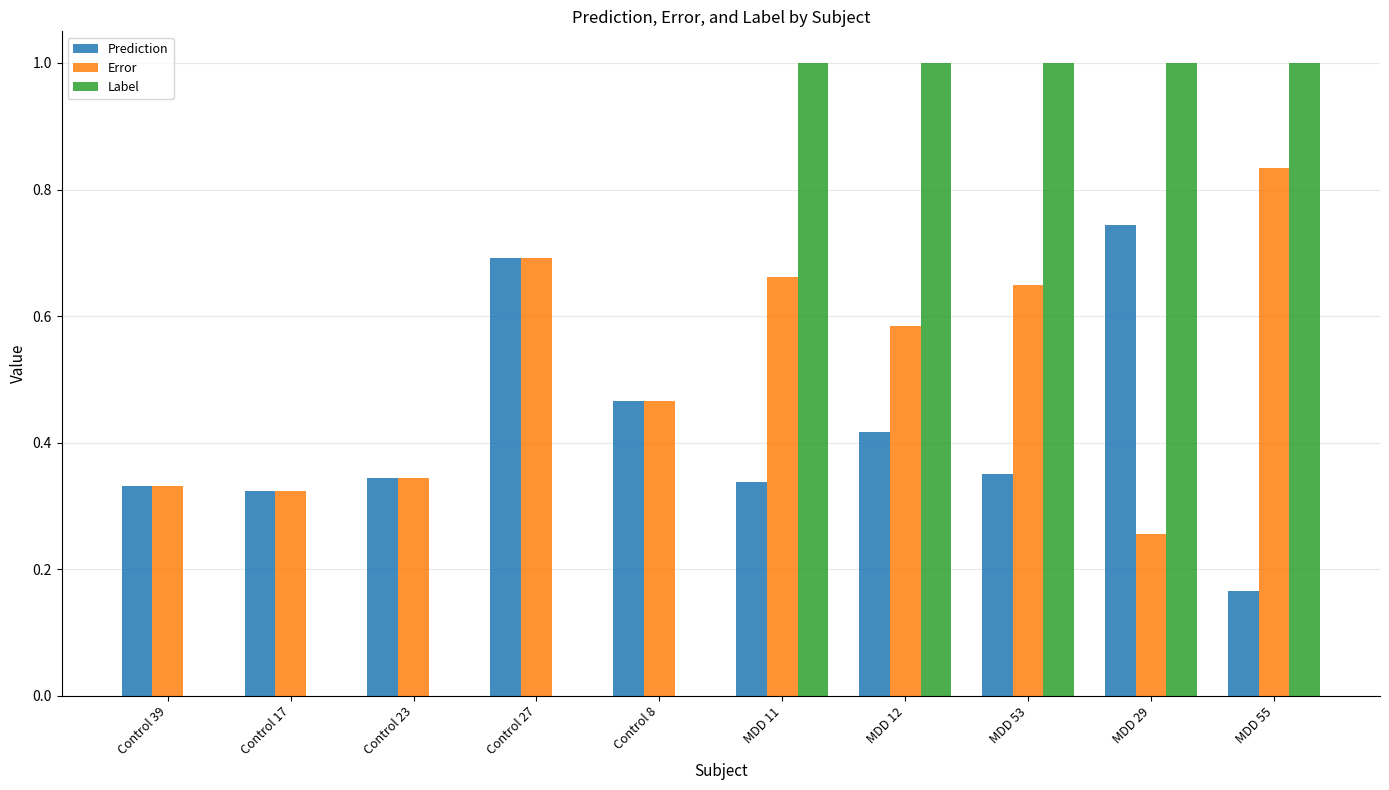

Is it true that Label equals 0.0 at Control 8?

True